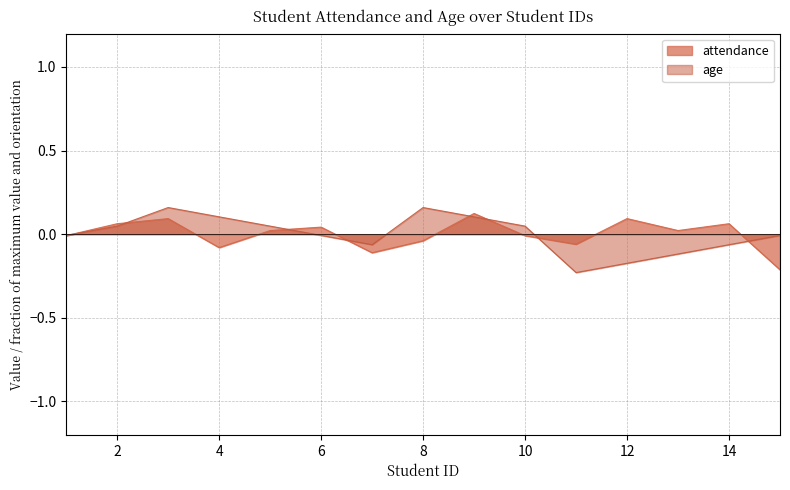

Does the chart display data point markers on the line(s)?

No